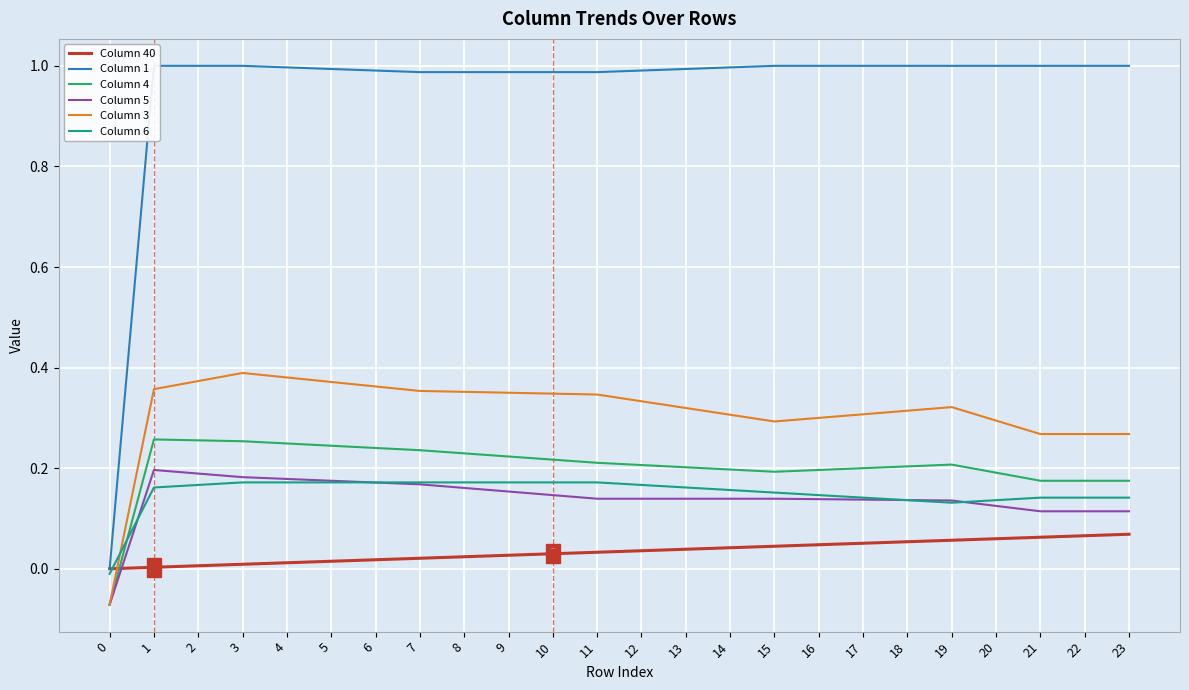

What is the difference between the second highest and minimum values in the Column 3 series?

0.5